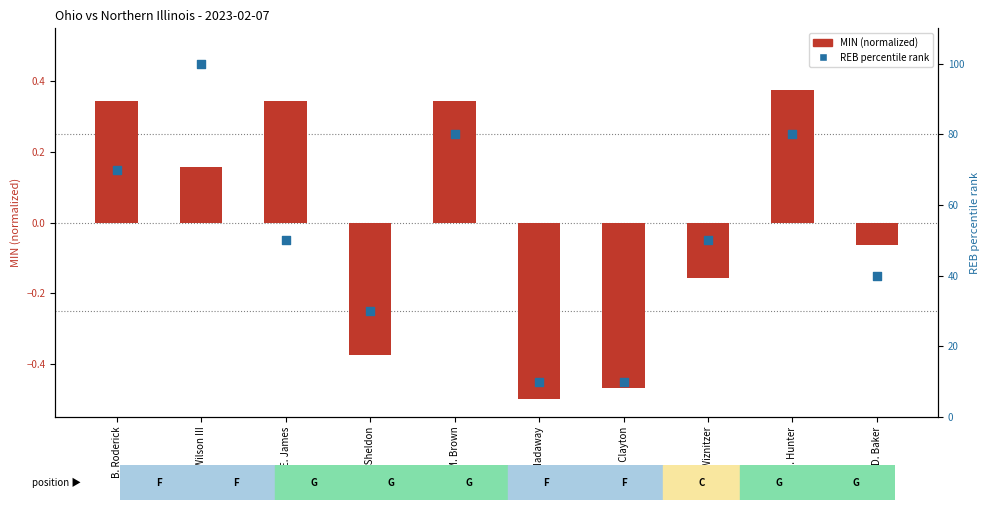

What are all the series names shown in the legend?

MIN (normalized), REB percentile rank